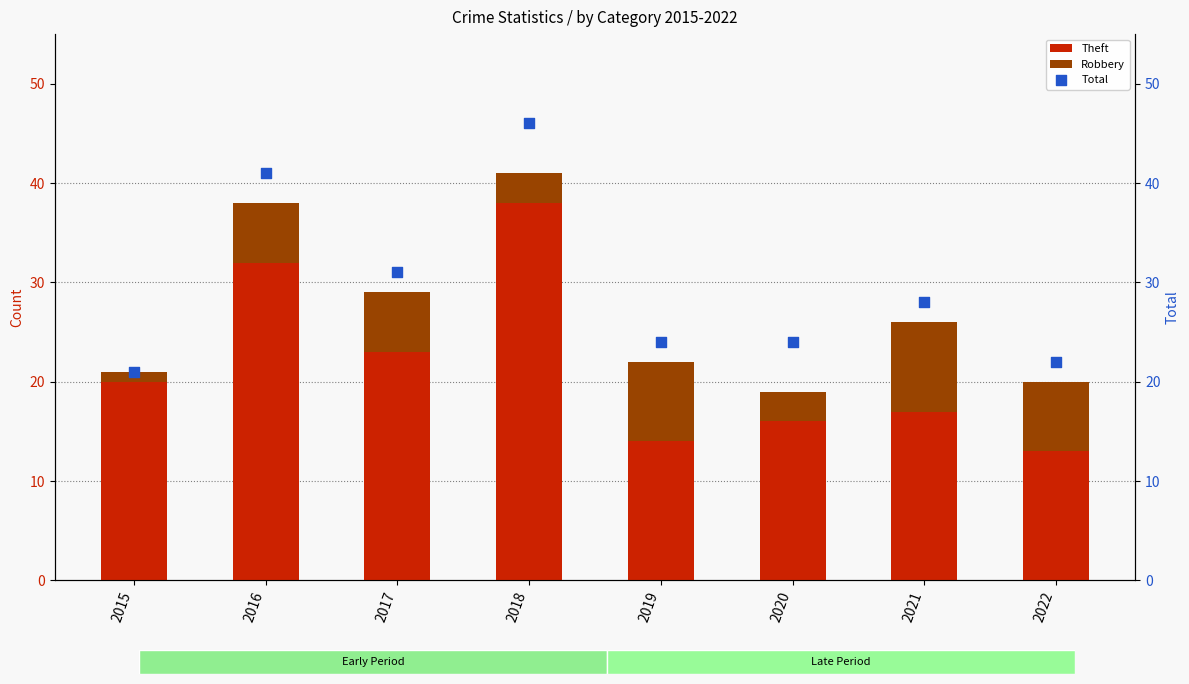

At which category is the sum across all series the highest?

2018